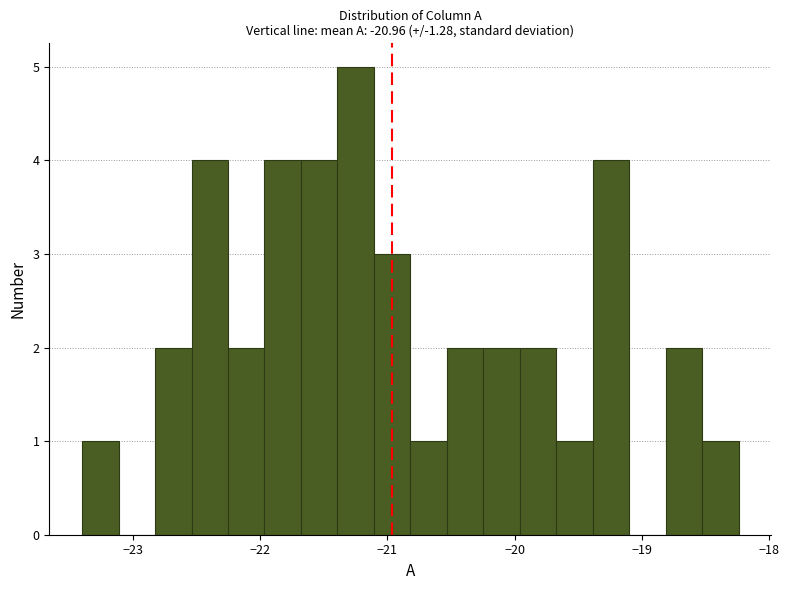

Around what value on the x-axis is the tallest bar? Give the approximate position of its centre, as read against the axis.

-21.2